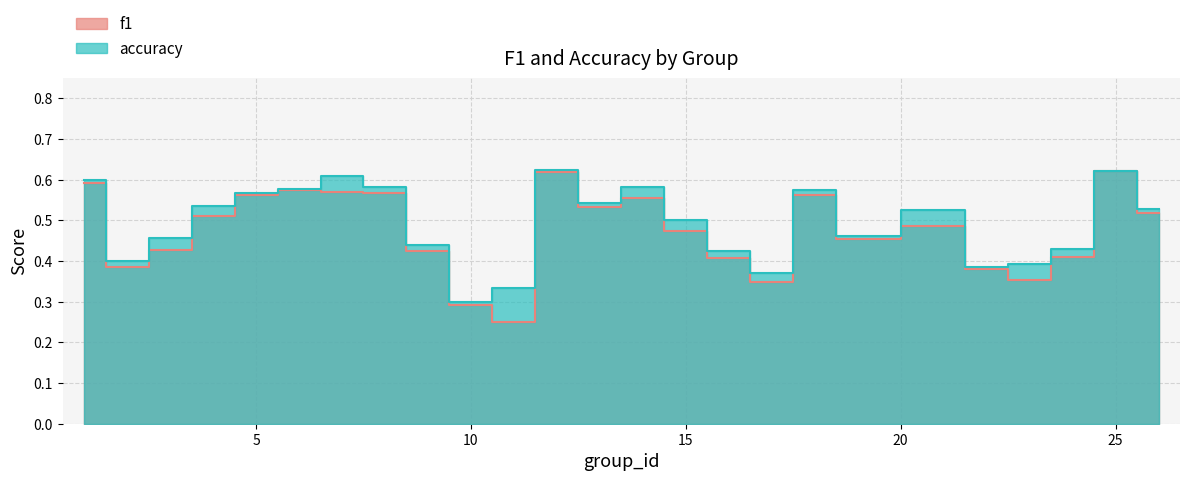

Rank the series by their average value, from highest to lowest.

accuracy, f1